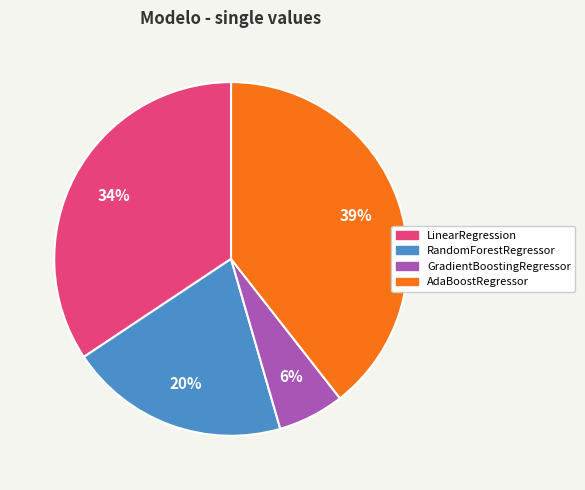

Is the sum of AdaBoostRegressor and RandomForestRegressor greater than half?

Yes